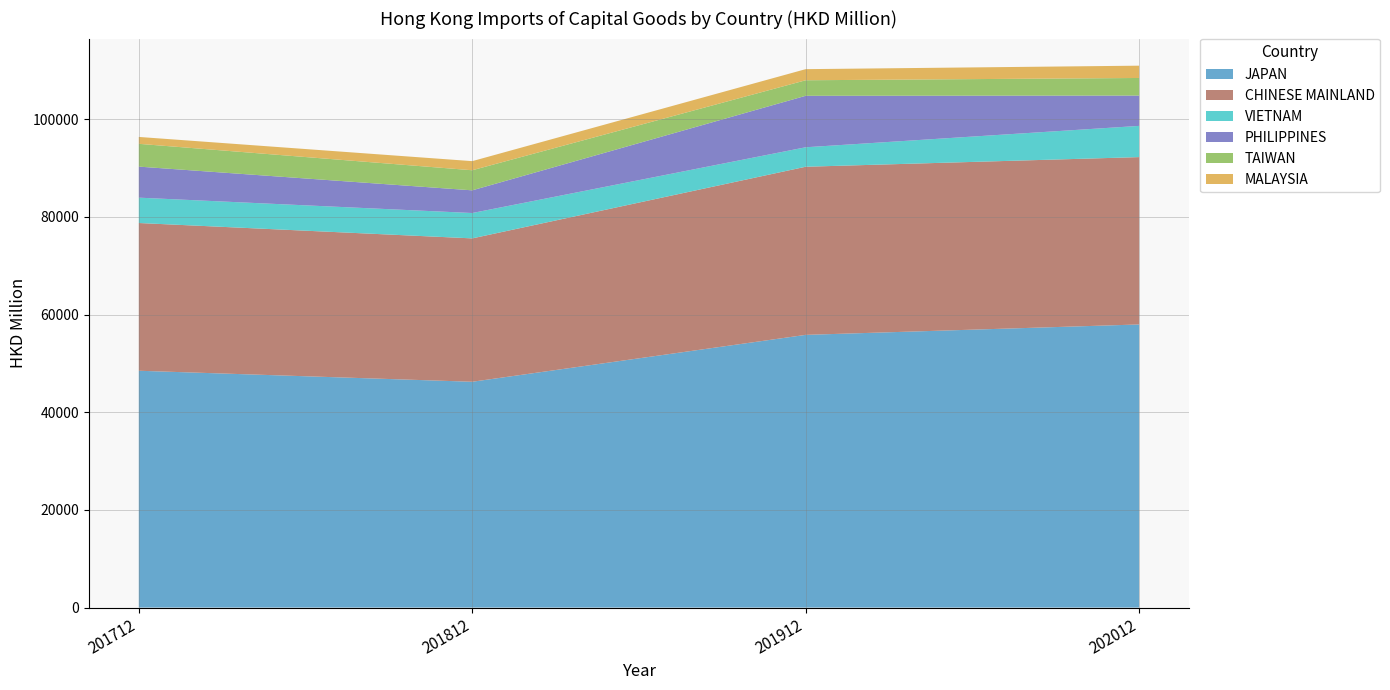

Reading left to right, list all the values displayed in this chart.

JAPAN: 201712=48496.5	201812=46240.6	201912=55843.6	202012=57975.0
CHINESE MAINLAND: 201712=30254.7	201812=29361.5	201912=34429.3	202012=34272.2
VIETNAM: 201712=5191.5	201812=5193.2	201912=3987.4	202012=6391.0
PHILIPPINES: 201712=6357.4	201812=4646.8	201912=10540.5	202012=6209.8
TAIWAN: 201712=4665.5	201812=4111.8	201912=3182.3	202012=3602.0
MALAYSIA: 201712=1411.5	201812=1866.1	201912=2273.7	202012=2520.3